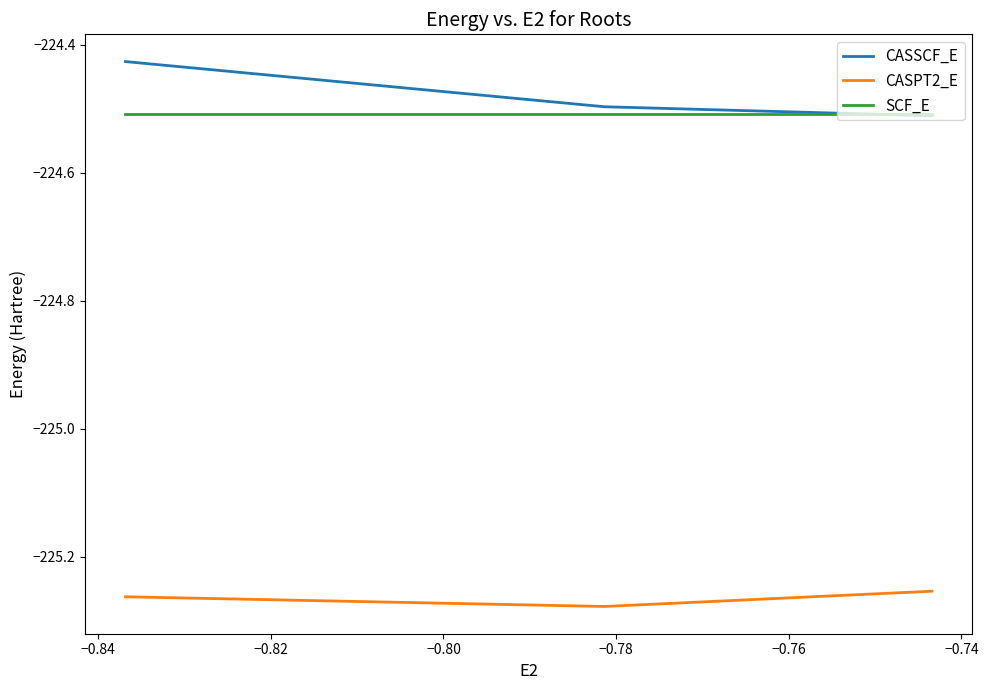

What is the value of the CASSCF_E point at the 2nd from the left?

-224.5